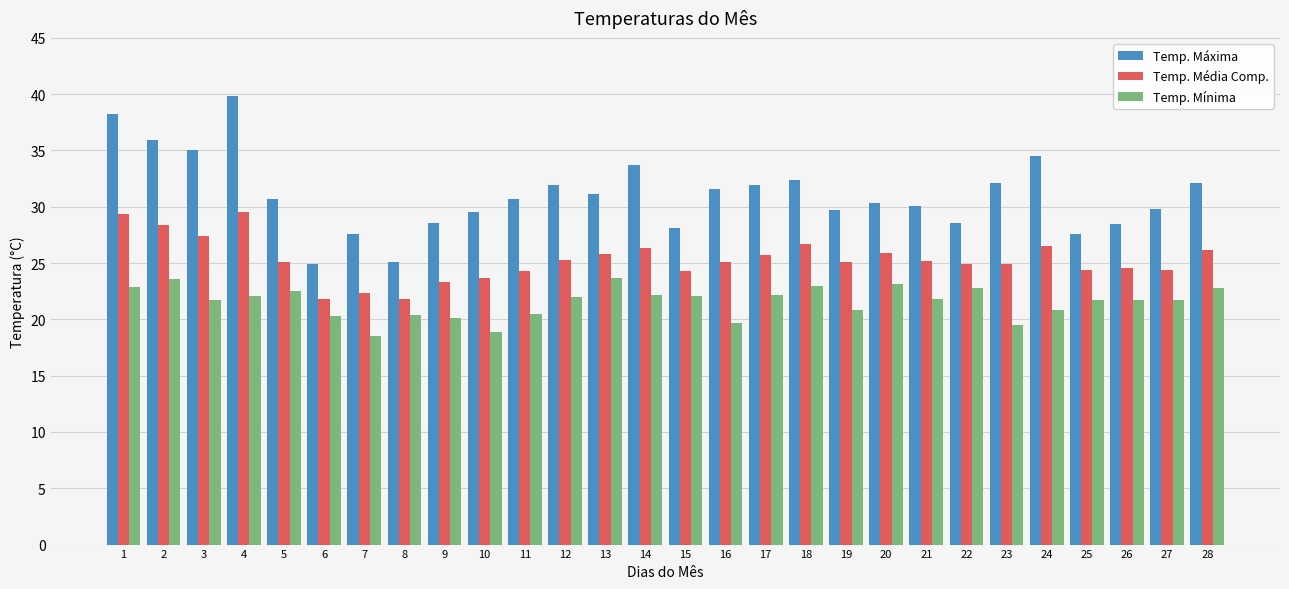

How many data points does each series have?

28